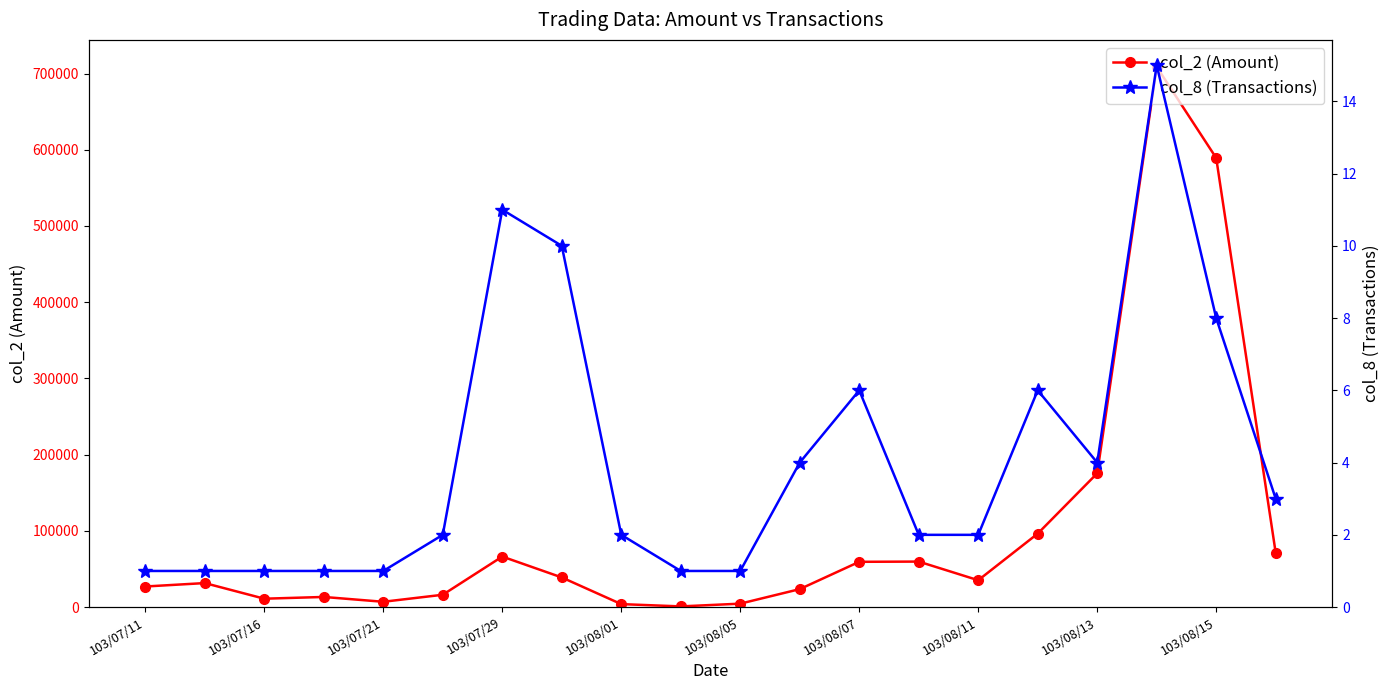

The value of col_2 (Amount) at 103/08/15 is 838707. True or false?

False